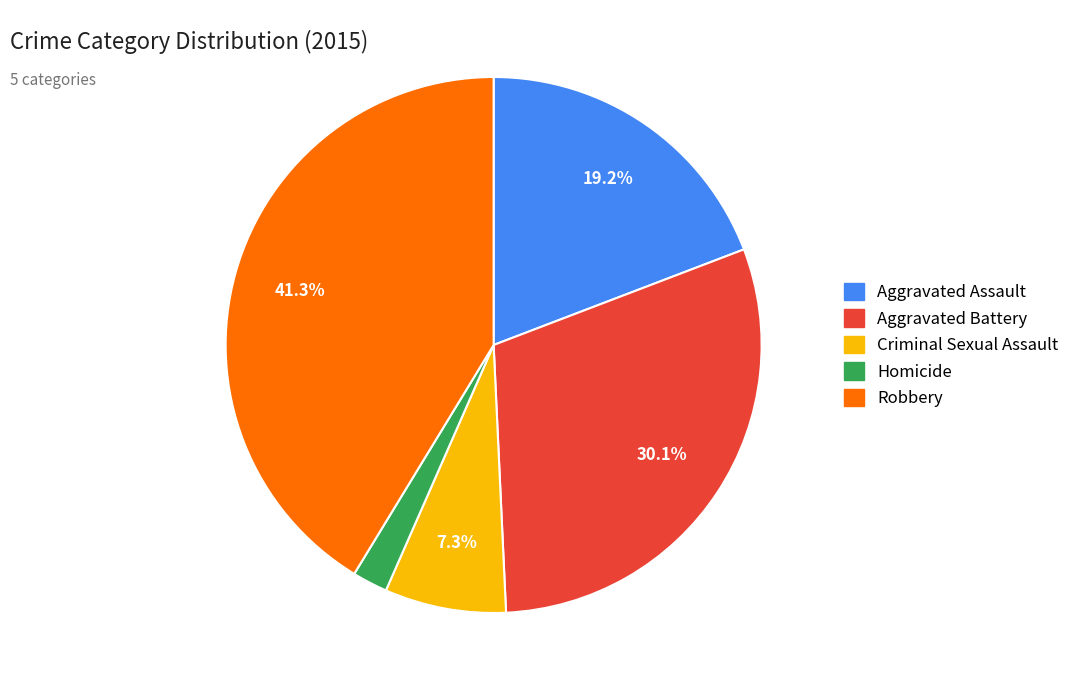

Rank the categories by value from highest to lowest.

Robbery, Aggravated Battery, Aggravated Assault, Criminal Sexual Assault, Homicide